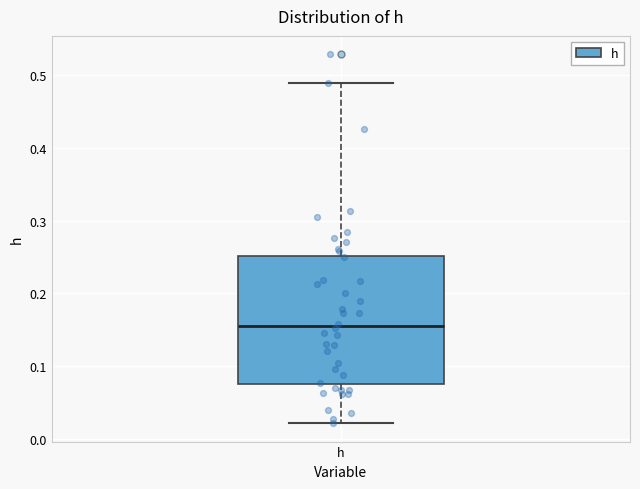

Where does the lower whisker of the box for h end on the y-axis? The values are not printed on the chart, so give them approximately, as read against the axis.

0.02